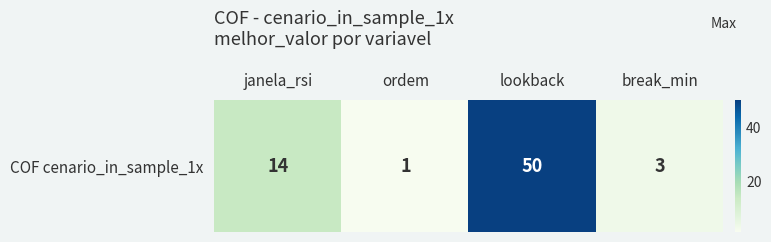

What is the ratio of the value at janela_rsi to the value at lookback?

0.3